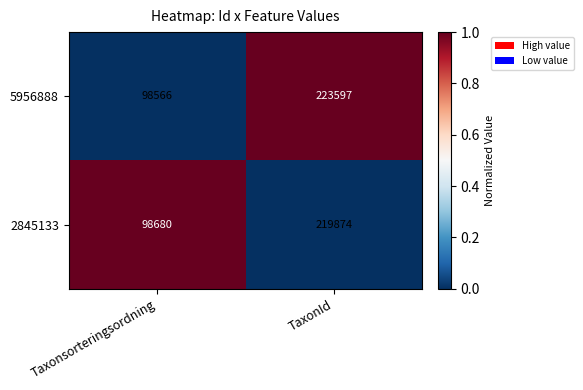

True or false: 5956888 has a value of 98566 at Taxonsorteringsordning.

True